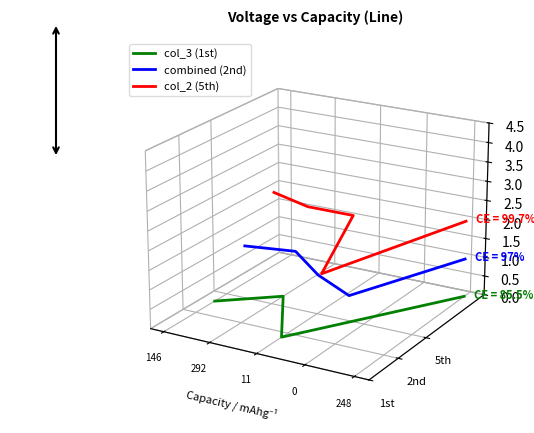

At which category is the sum across all series the highest?

146